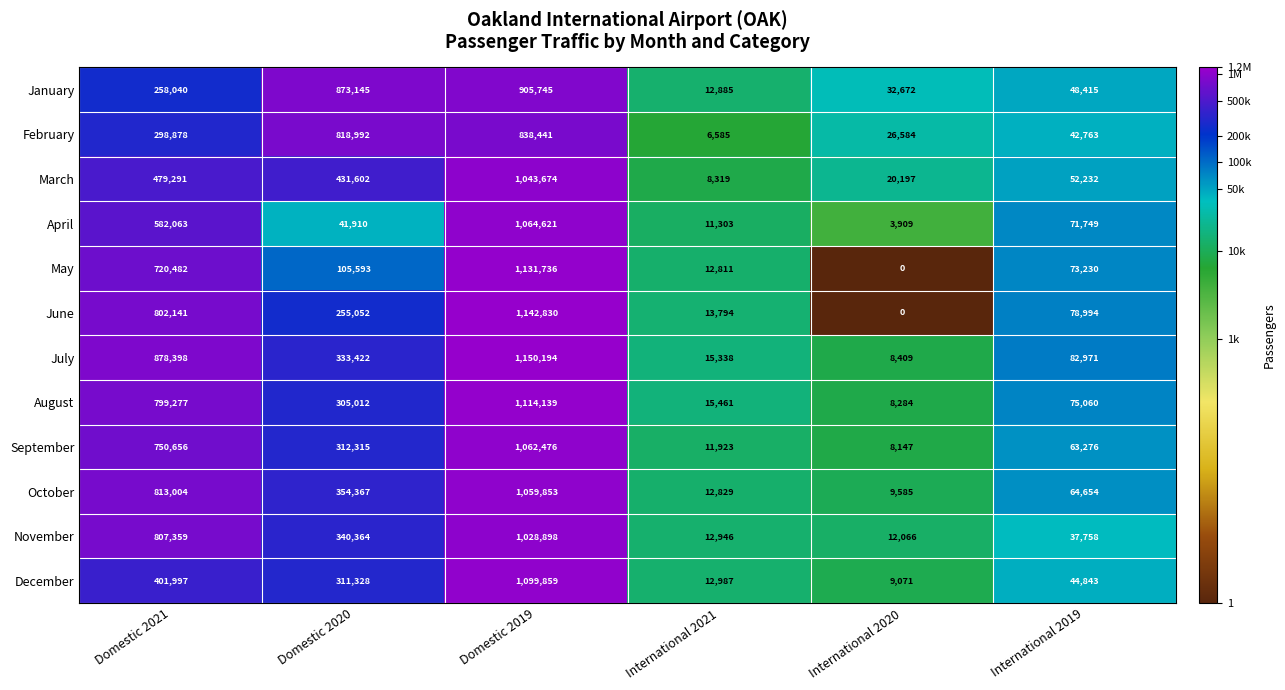

What is the sum of the January values at International 2019 and Domestic 2019?

954160